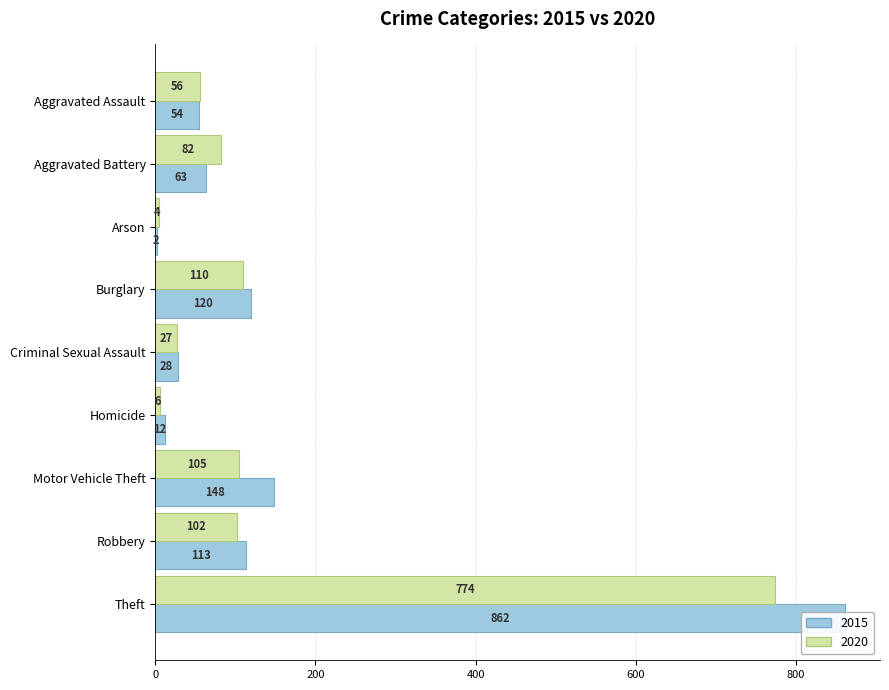

What is the average value of the 2020 series?

141